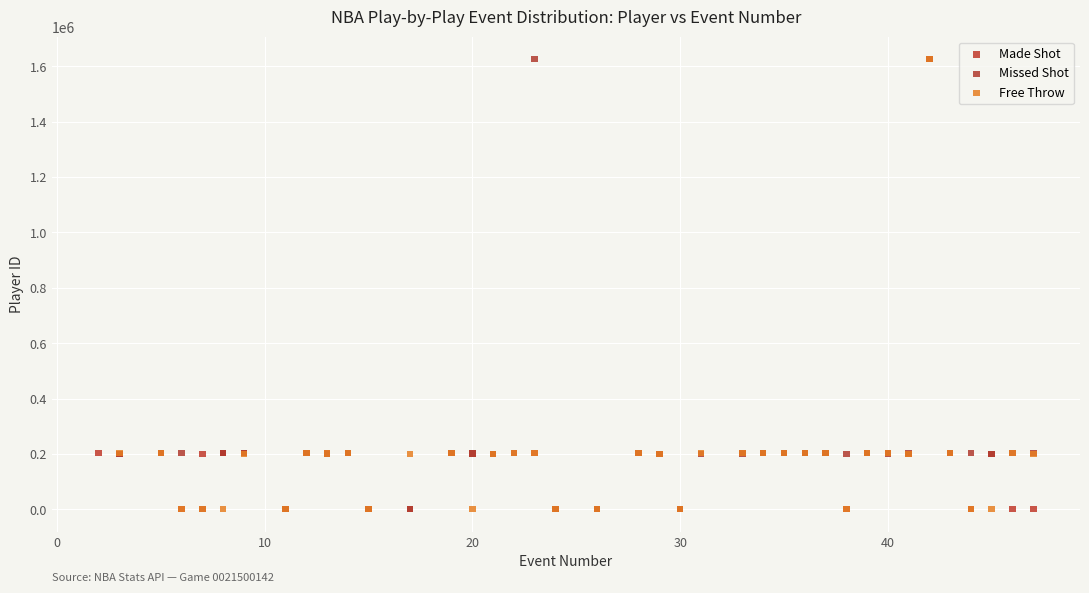

What are all the series names shown in the legend?

Made Shot, Missed Shot, Free Throw